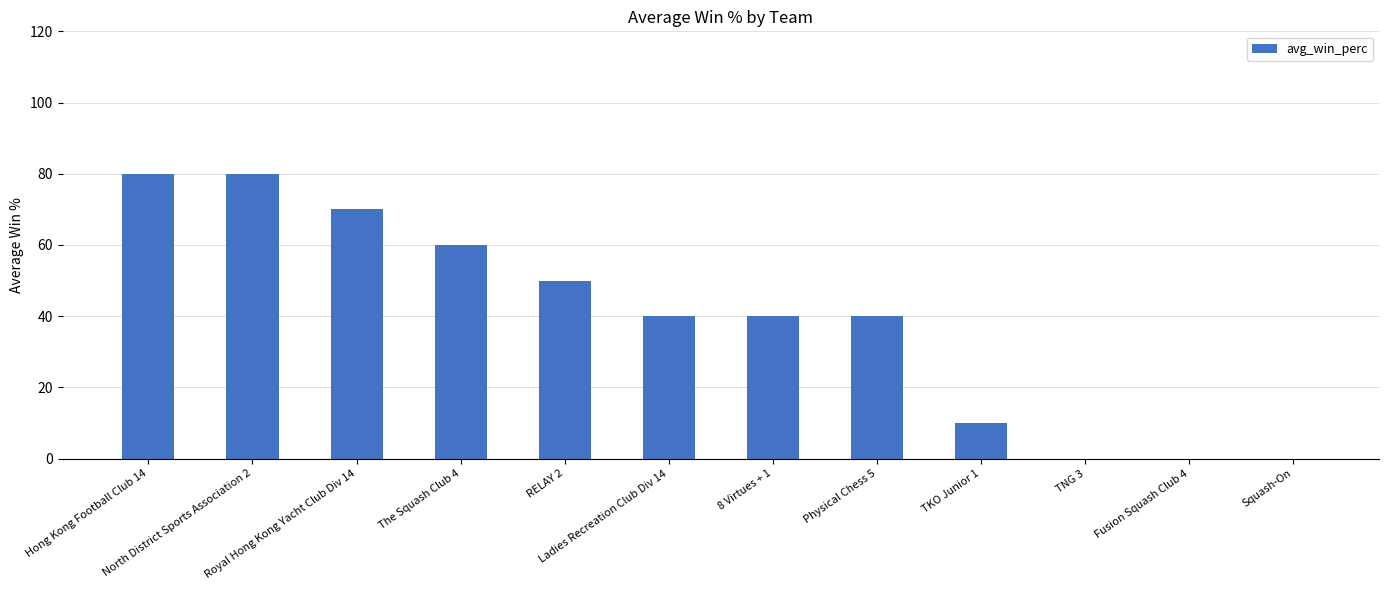

Reading left to right, transcribe all the data shown in this chart.

80	80	70	60	50	40	40	40	10	0	0	0